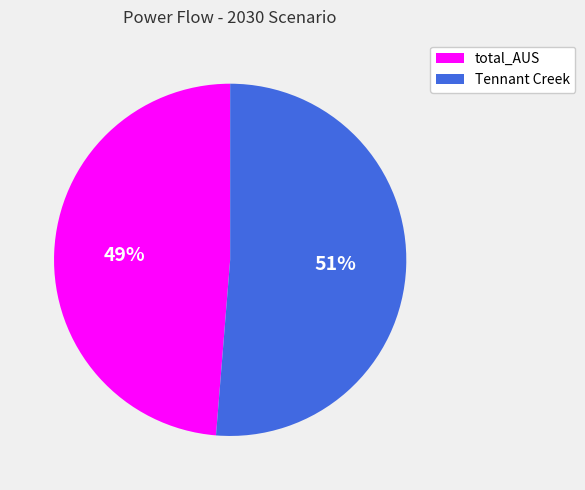

Between total_AUS and Tennant Creek, which is larger?

Tennant Creek